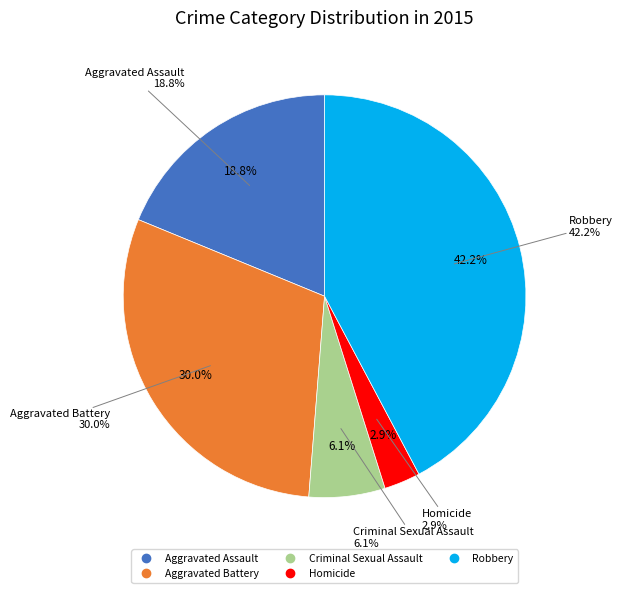

True or false: Criminal Sexual Assault accounts for 1% of the total.

False